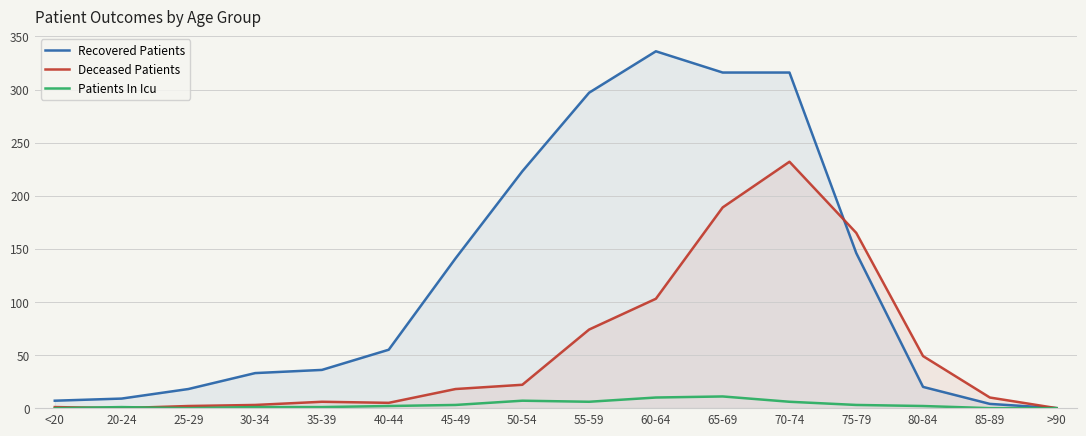

What is the spread (max minus min) of values at 20-24?

9